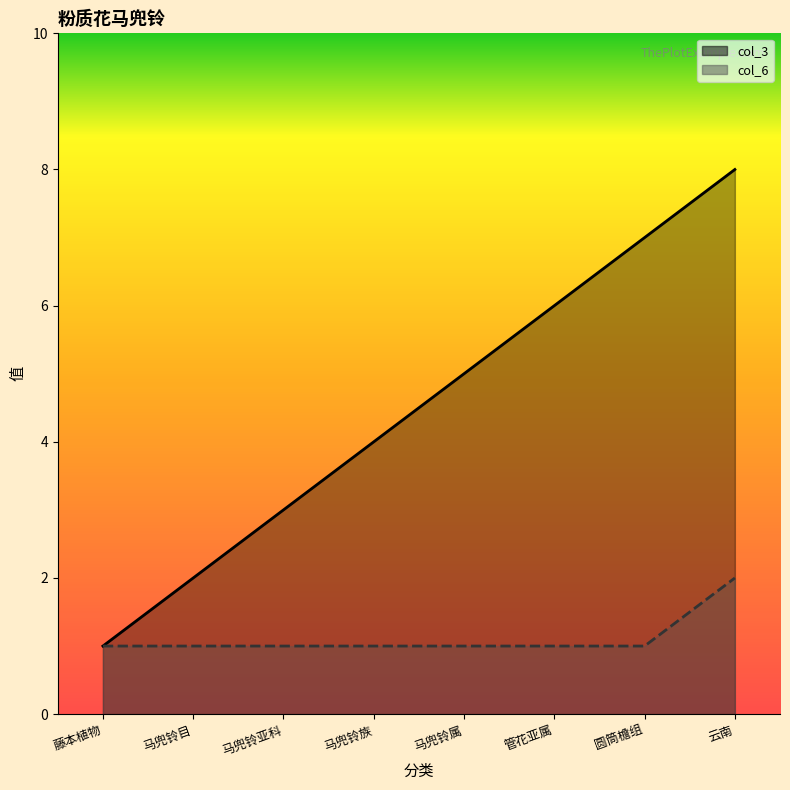

Reading left to right, list all the values displayed in this chart.

col_3: 1	2	3	4	5	6	7	8
col_6: 1	1	1	1	1	1	1	2